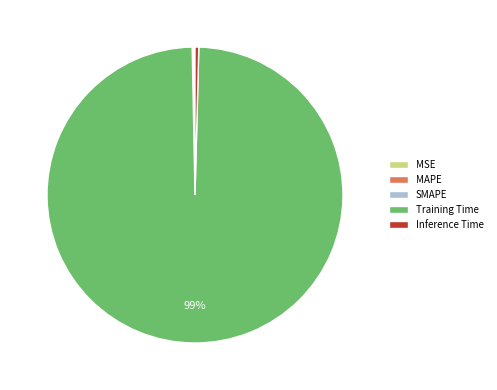

Does any single category account for the majority?

Yes